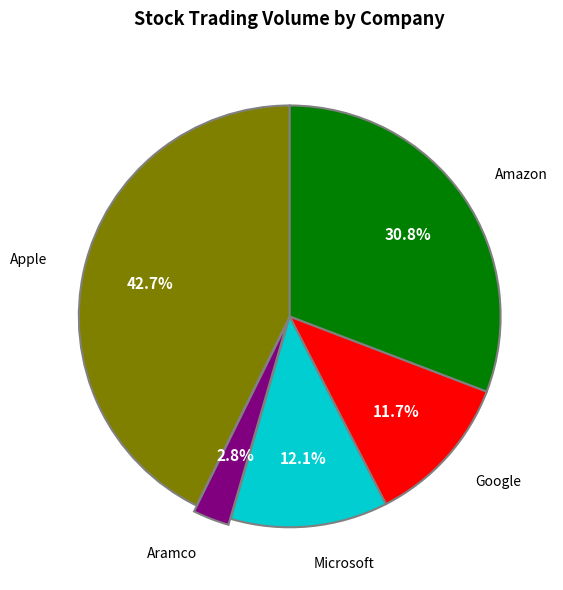

Between Aramco and Microsoft, which is larger?

Microsoft